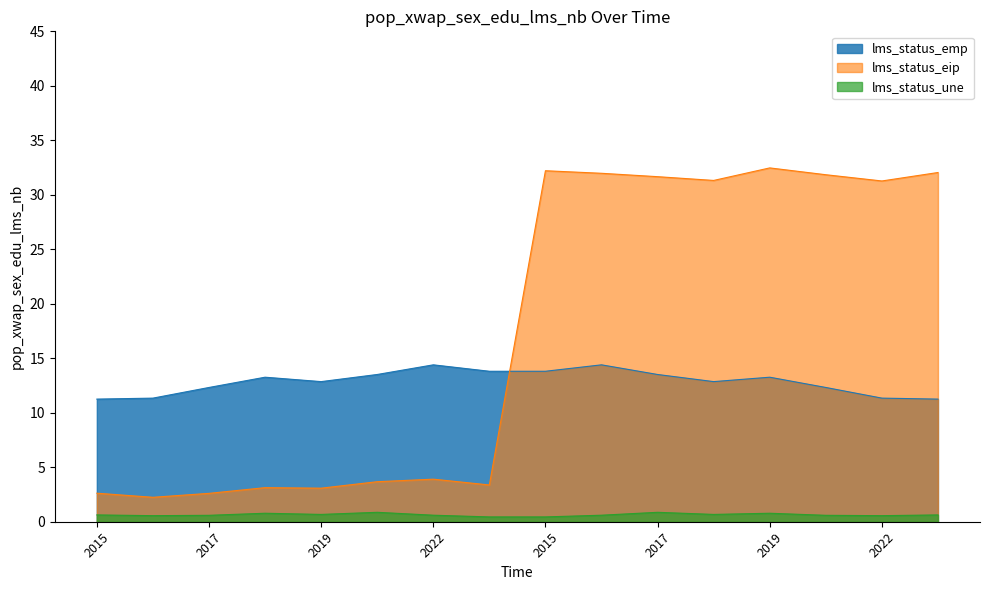

What is the difference between the highest and lowest values at 2015?

10.6